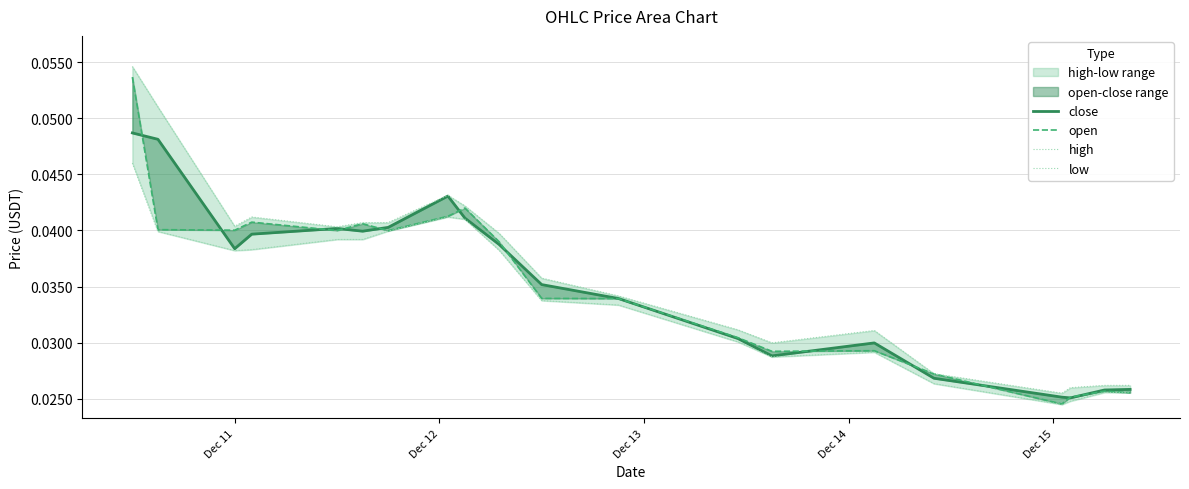

How many lines are shown in the chart?

4